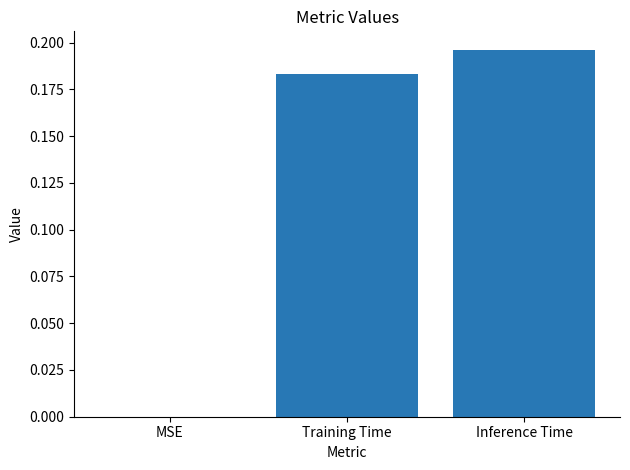

What is the sum of the values at Training Time and Inference Time?

0.4